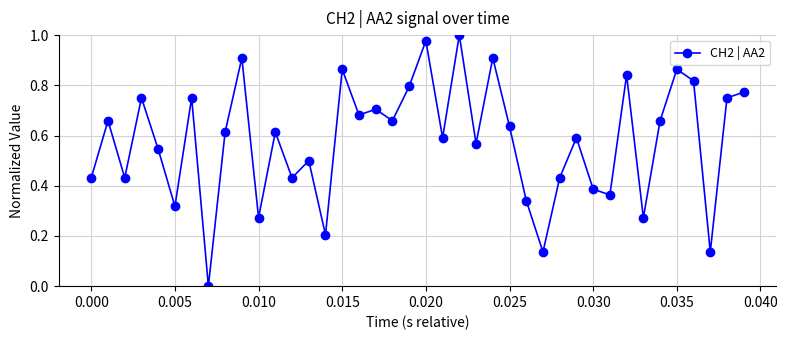

How many points are lower than both their immediate neighbors (excluding endpoints)?

14